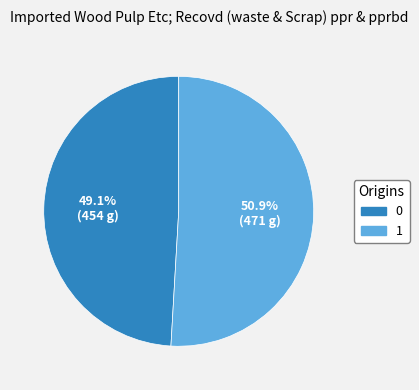

To the nearest percent, what is the combined percentage of 0 and 1?

100%